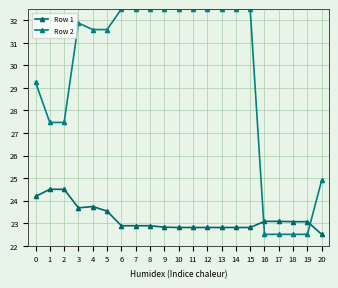

The Row 2 series shows 39.8 at 2. True or false?

False